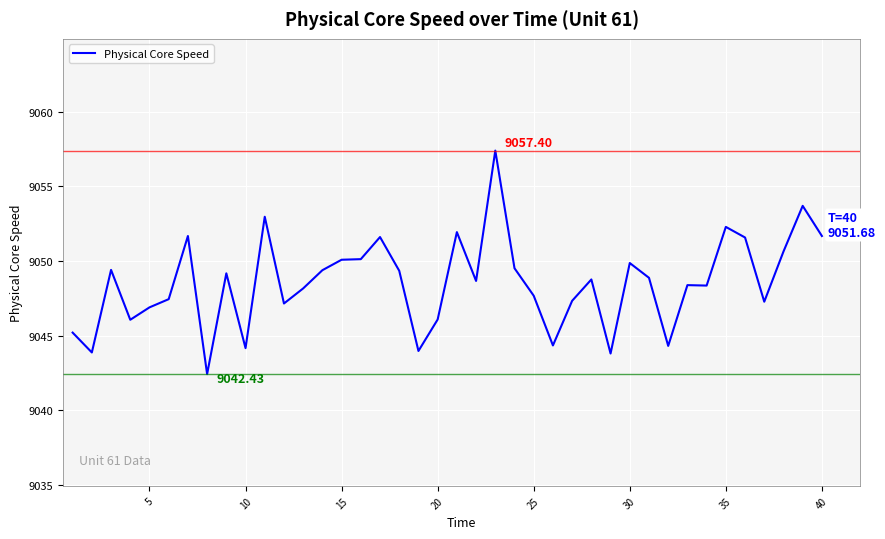

What is the difference between the maximum and minimum values?

15.0